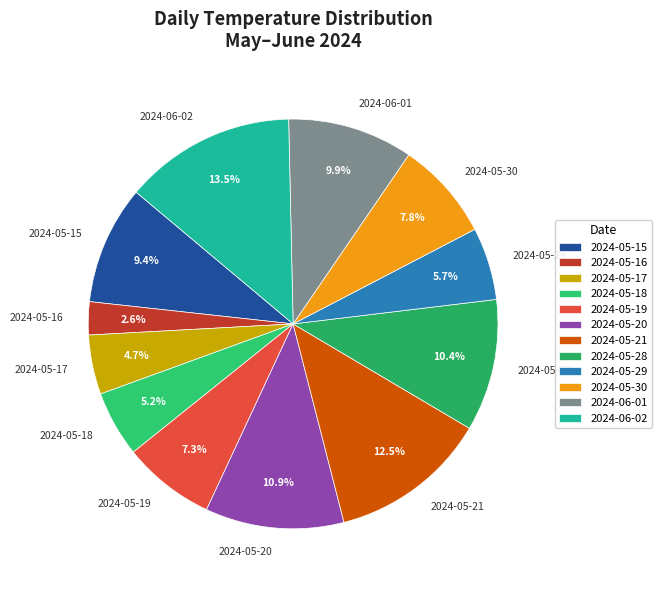

What percentage is the 2024-06-01 slice, to the nearest percent?

10%